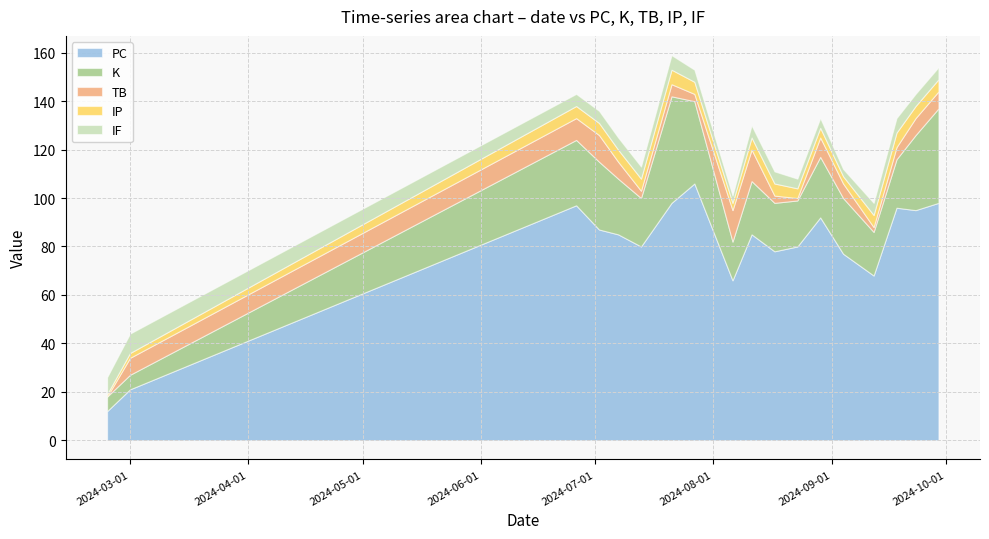

Reading left to right, list all the values displayed in this chart.

PC: 2024-02-24=12	2024-03-01=21	2024-06-26=97	2024-07-02=87	2024-07-07=85	2024-07-13=80	2024-07-21=98	2024-07-27=106	2024-08-06=66	2024-08-11=85	2024-08-17=78	2024-08-23=80	2024-08-29=92	2024-09-04=77	2024-09-12=68	2024-09-18=96	2024-09-23=95	2024-09-29=98
K: 2024-02-24=6	2024-03-01=6	2024-06-26=27	2024-07-02=28	2024-07-07=23	2024-07-13=20	2024-07-21=44	2024-07-27=34	2024-08-06=16	2024-08-11=22	2024-08-17=20	2024-08-23=19	2024-08-29=25	2024-09-04=23	2024-09-12=18	2024-09-18=20	2024-09-23=31	2024-09-29=39
TB: 2024-02-24=0	2024-03-01=7	2024-06-26=9	2024-07-02=11	2024-07-07=7	2024-07-13=3	2024-07-21=5	2024-07-27=3	2024-08-06=13	2024-08-11=13	2024-08-17=3	2024-08-23=1	2024-08-29=8	2024-09-04=6	2024-09-12=2	2024-09-18=5	2024-09-23=7	2024-09-29=7
IP: 2024-02-24=1	2024-03-01=2	2024-06-26=5	2024-07-02=5	2024-07-07=5	2024-07-13=5	2024-07-21=6	2024-07-27=5	2024-08-06=3	2024-08-11=5	2024-08-17=5	2024-08-23=4	2024-08-29=4	2024-09-04=3	2024-09-12=5	2024-09-18=6	2024-09-23=5	2024-09-29=5
IF: 2024-02-24=7	2024-03-01=8	2024-06-26=5	2024-07-02=5	2024-07-07=5	2024-07-13=5	2024-07-21=6	2024-07-27=5	2024-08-06=3	2024-08-11=5	2024-08-17=5	2024-08-23=4	2024-08-29=4	2024-09-04=3	2024-09-12=5	2024-09-18=6	2024-09-23=5	2024-09-29=5